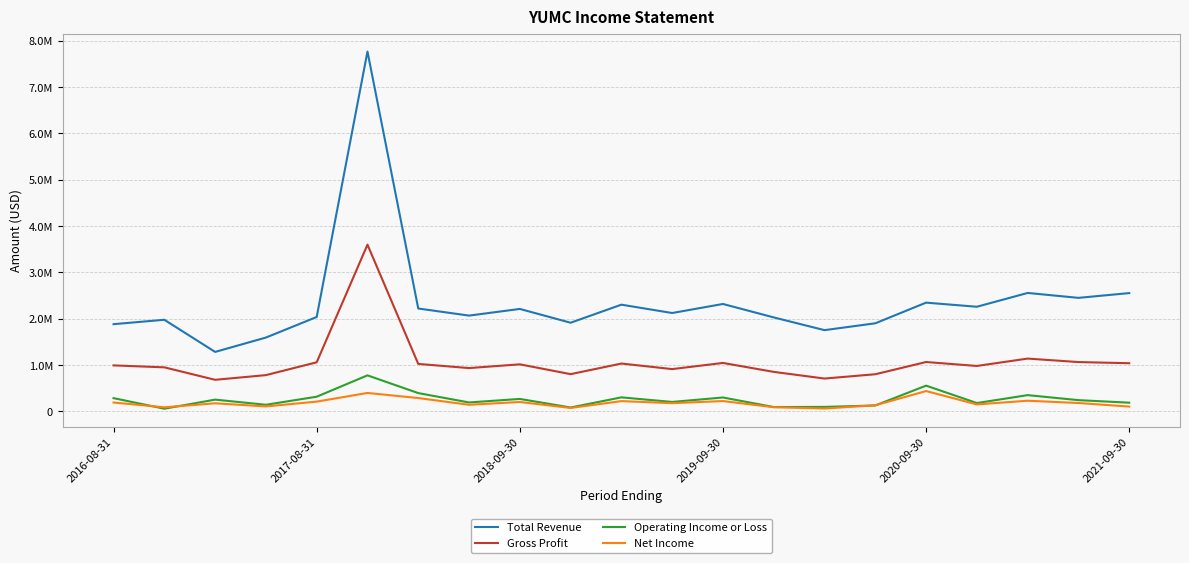

What are all the series names shown in the legend?

Total Revenue, Gross Profit, Operating Income or Loss, Net Income